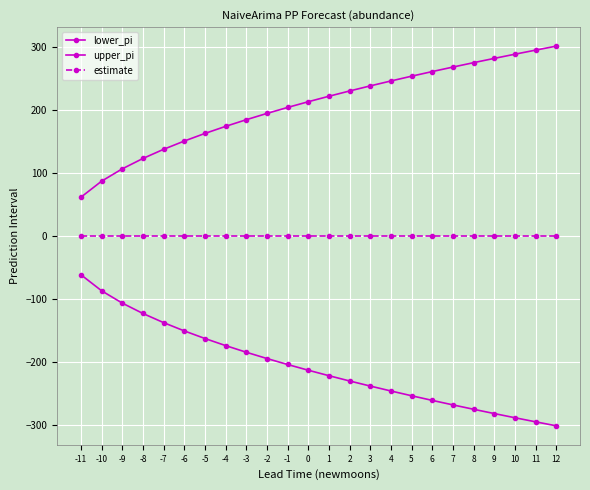

Between 6 and 8, which series saw the biggest shift?

lower_pi